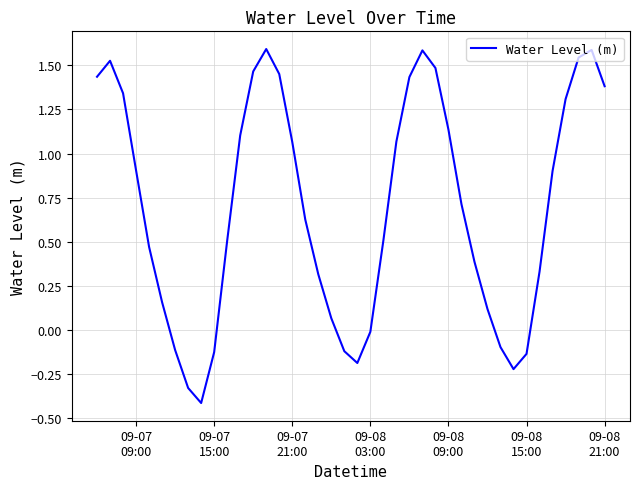

What is the smallest value displayed?

-0.4